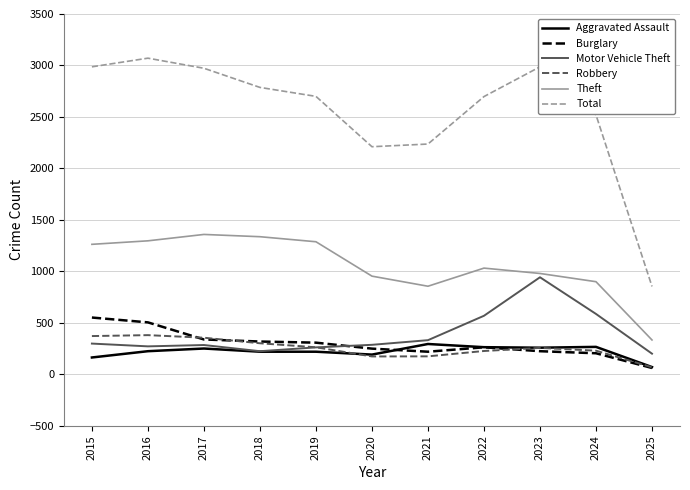

True or false: Robbery has a value of 227 at 2022.

True